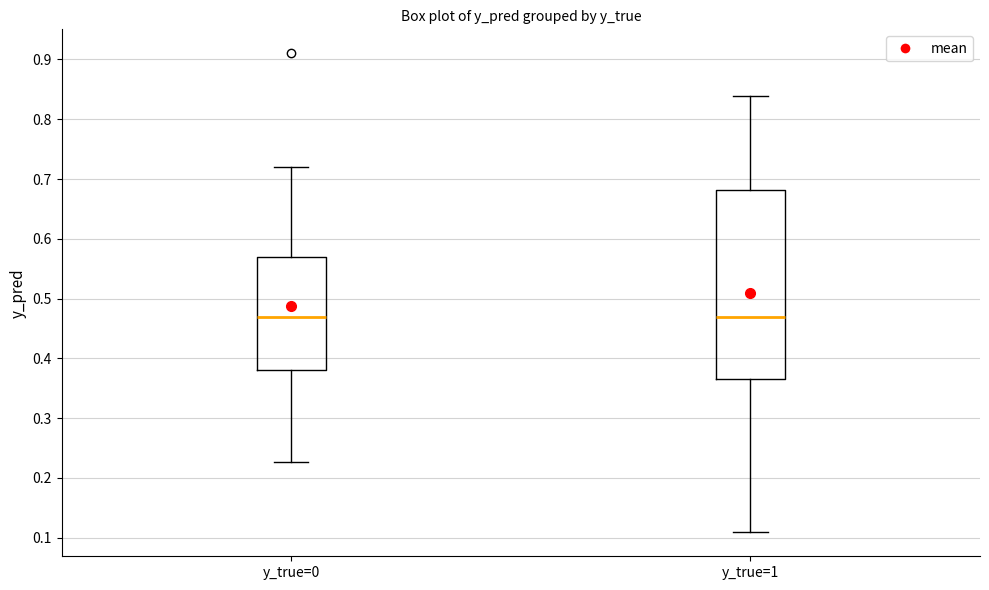

Reading left to right, read every box against the y-axis: the position of its median line, the range the box covers, and the ends of its whiskers. The values are not printed on the chart, so give them approximately, as read against the axis.

y_true=0: median 0.47, box 0.38 to 0.57, whiskers 0.23 to 0.72
y_true=1: median 0.47, box 0.37 to 0.68, whiskers 0.11 to 0.84